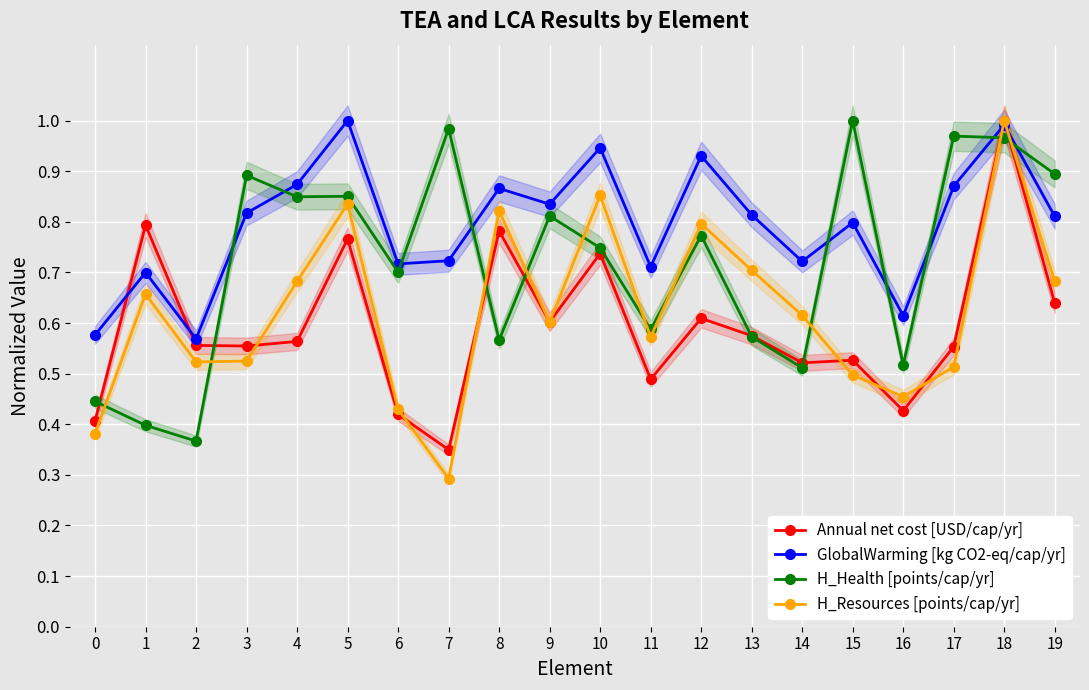

At which category does GlobalWarming [kg CO2-eq/cap/yr] reach its first local valley?

2